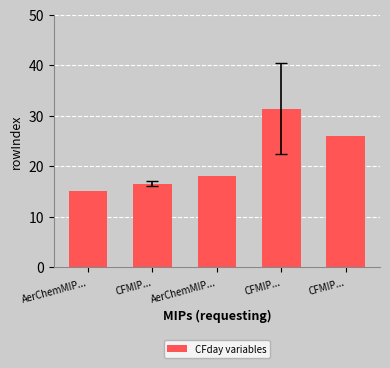

Are the bars horizontal?

No